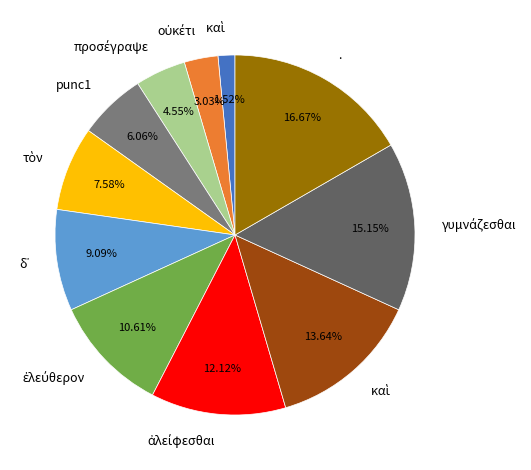

Does any single category account for the majority?

No